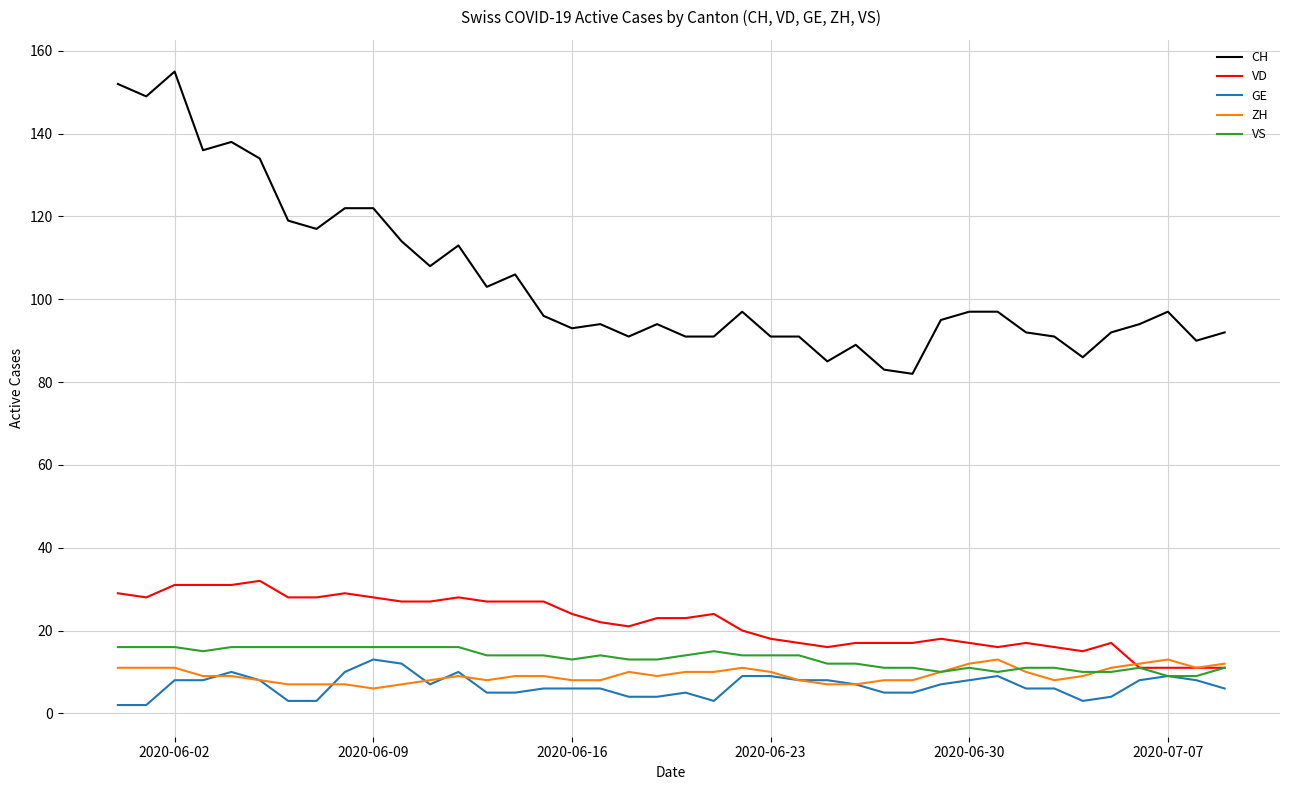

Which series has the largest total across all categories?

CH